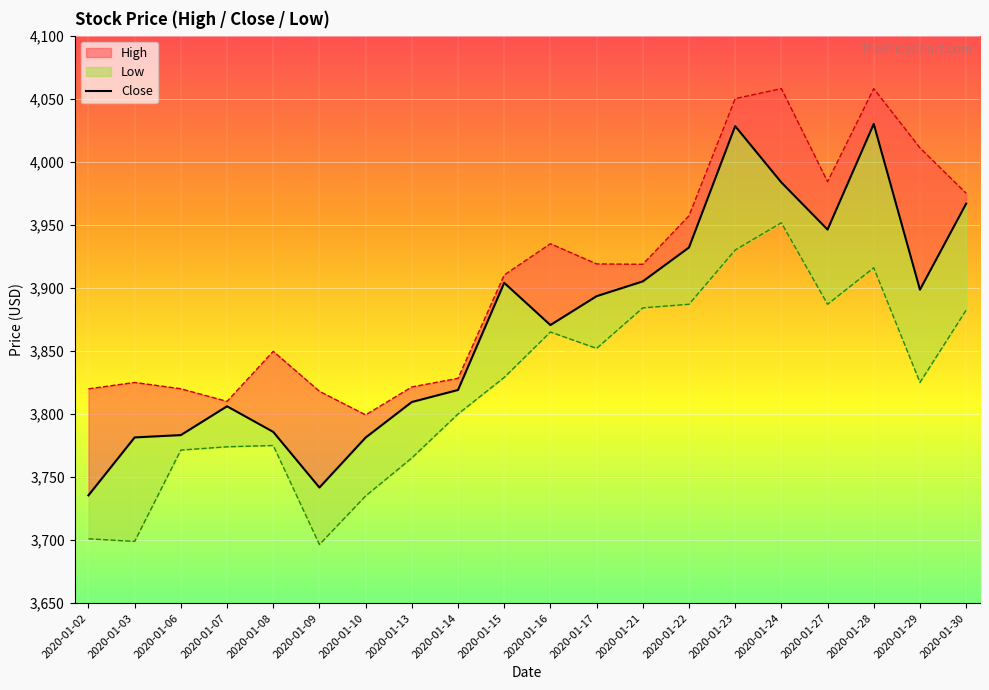

Is the value of Close at 2020-01-07 greater than the value of High at 2020-01-02?

No